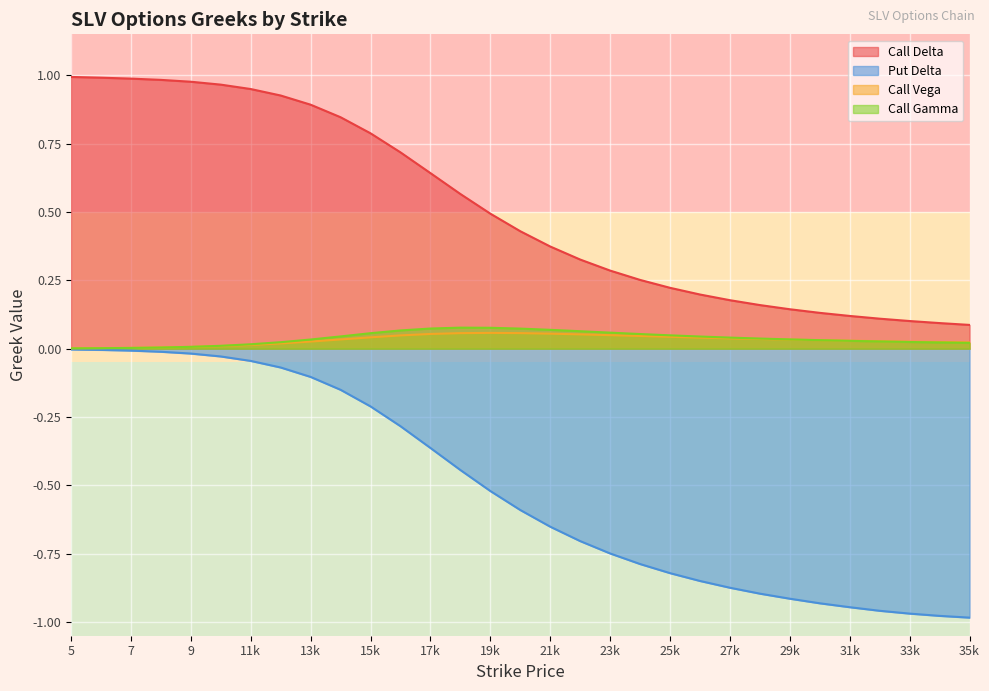

True or false: Put Delta has a value of -0.0 at 7.

True